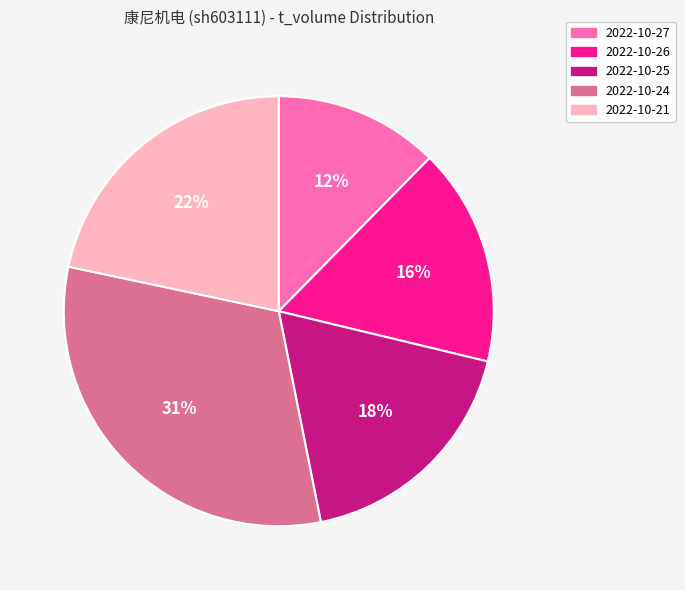

Which category has the biggest portion of the pie?

2022-10-24